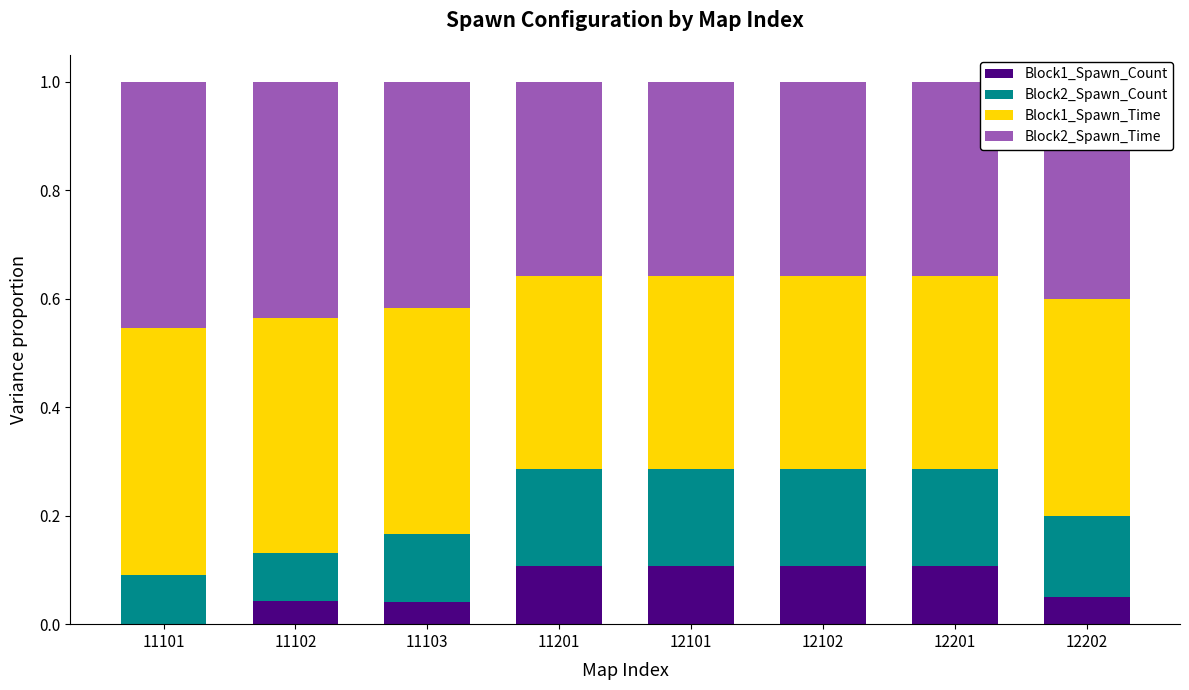

What is the total value across all series at 11201?

1.0